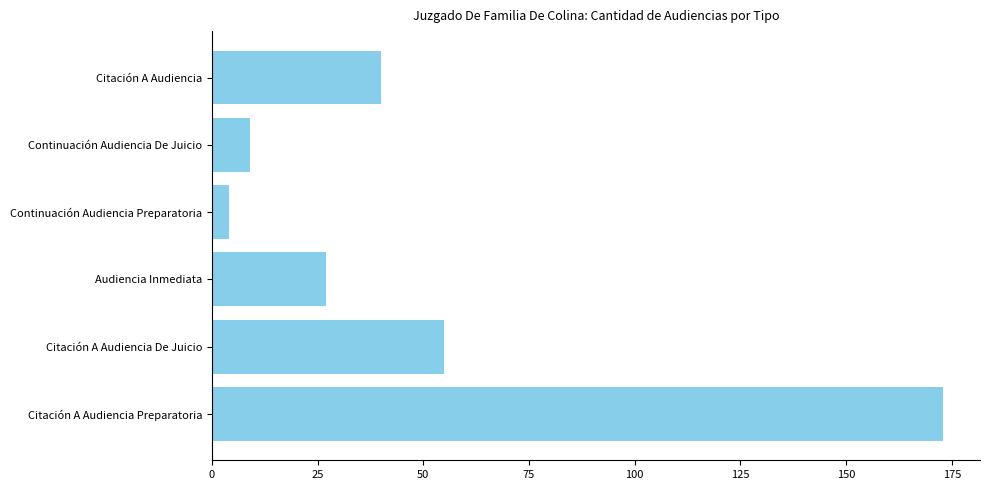

What is the greatest value displayed?

173